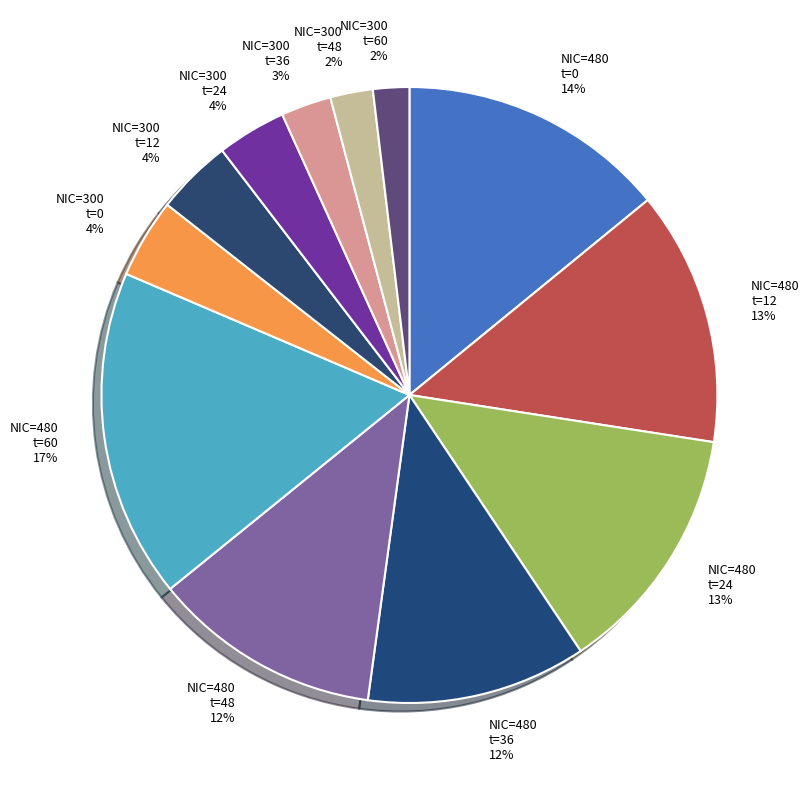

Which category has the biggest portion of the pie?

NIC=480 t=60